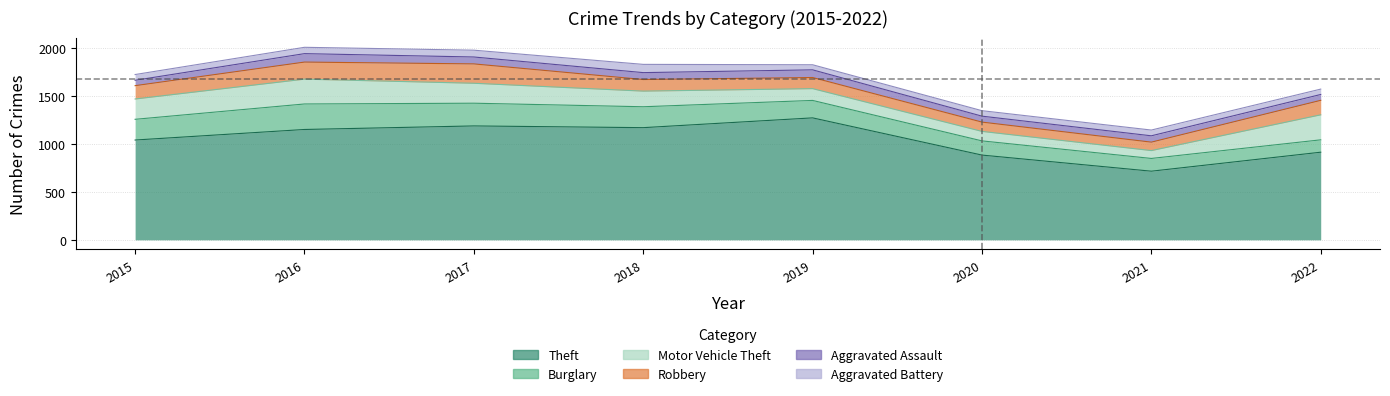

At how many categories does at least one series exceed 830?

7